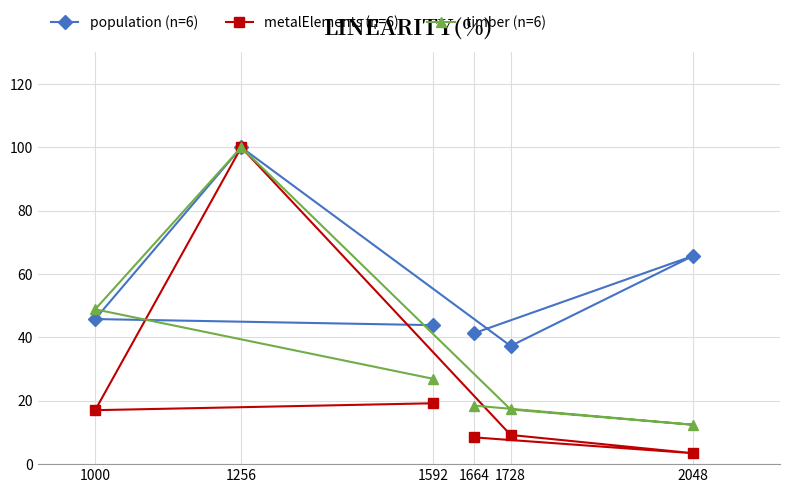

Which category has the highest value across all series?

1256